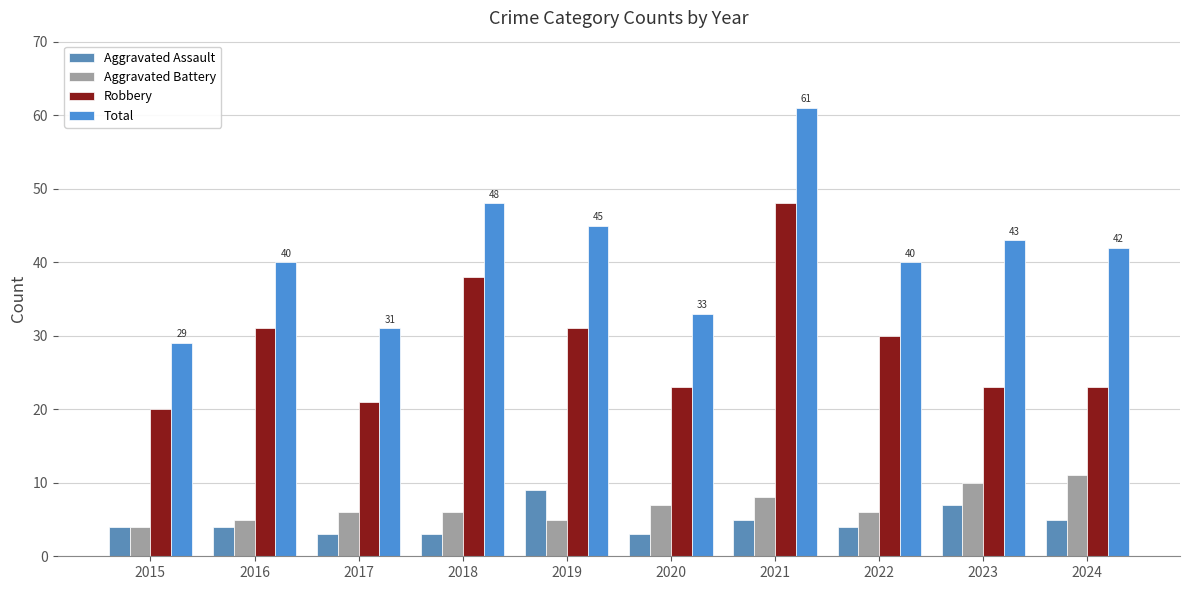

What is the value of the Aggravated Assault bar at the 1st from the left?

4